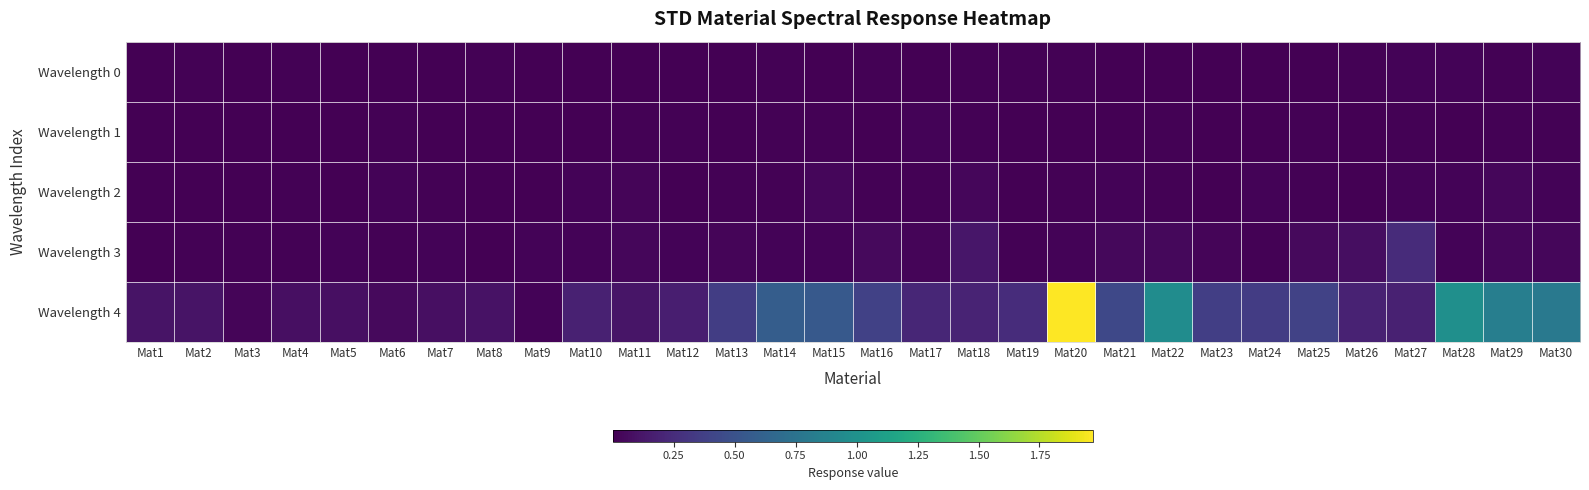

At which category is the sum across all series the highest?

Mat20